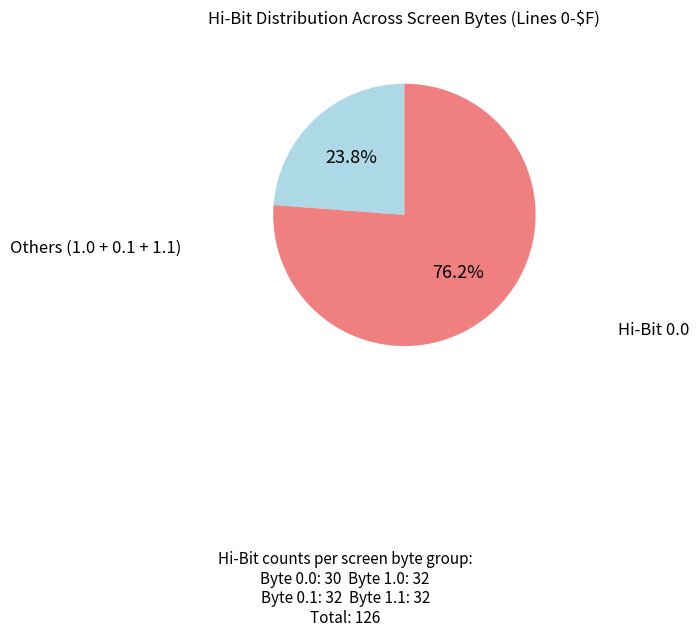

Is there any slice that represents more than half of the pie?

Yes